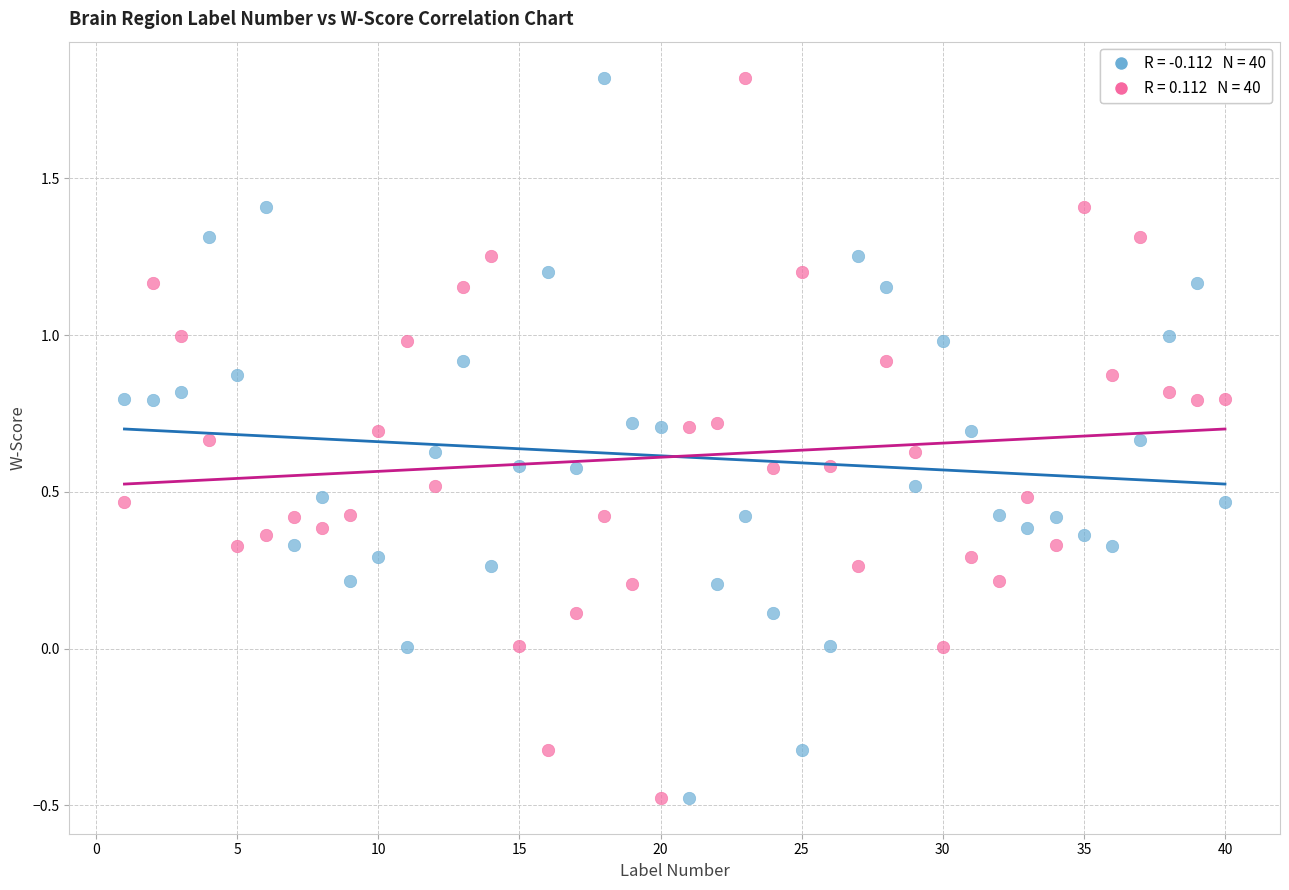

Across all data points, what is the range of Y values (max minus min)?

2.3